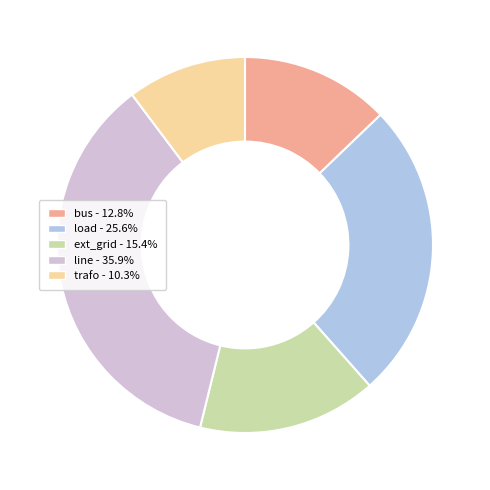

Does any single category account for the majority?

No